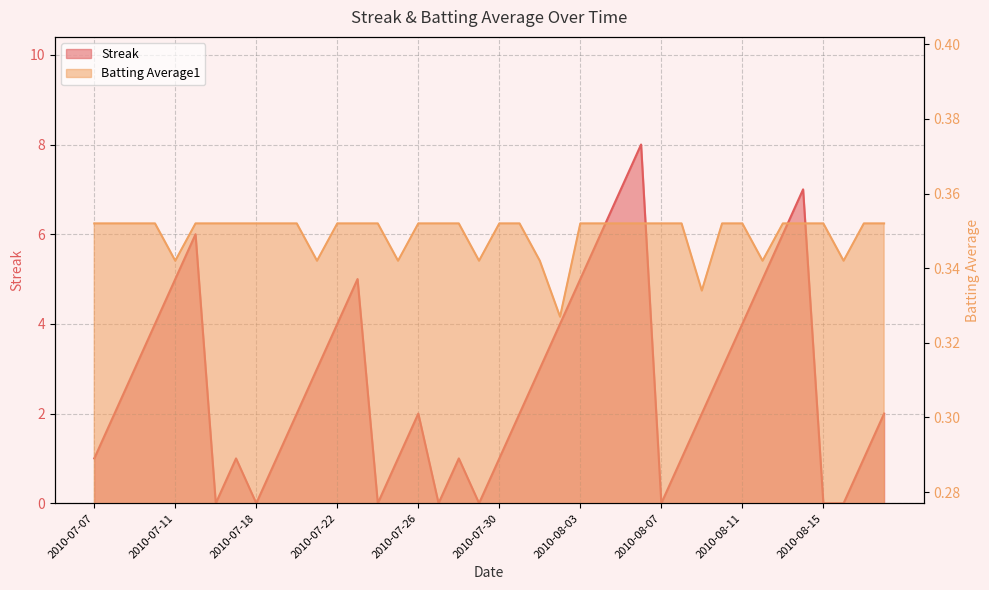

At which category does Streak reach its first local peak?

2010-07-15